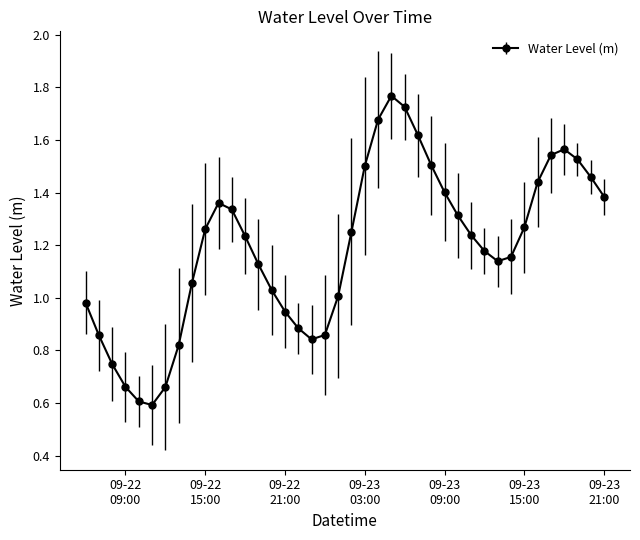

How many interior local peaks (higher than both neighbors) does the data have?

3